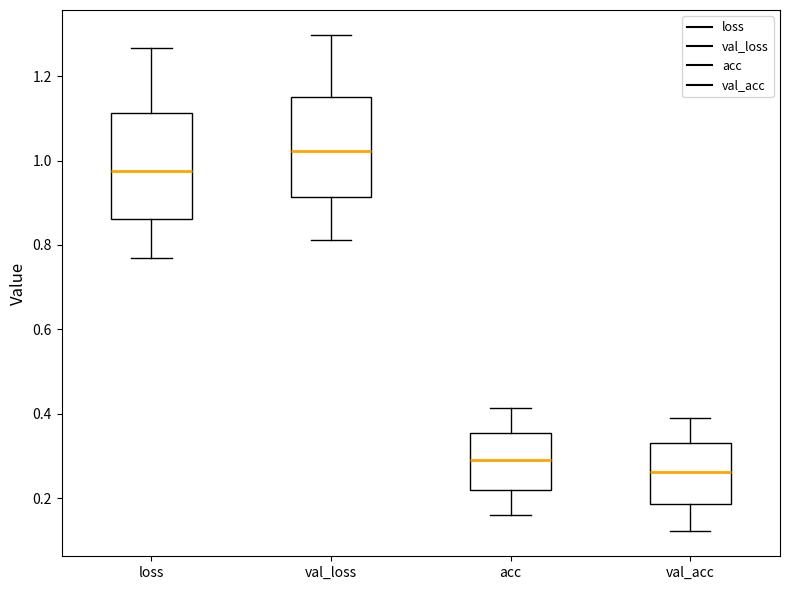

Reading left to right, read every box against the y-axis: the position of its median line, the range the box covers, and the ends of its whiskers. The values are not printed on the chart, so give them approximately, as read against the axis.

loss: median 0.98, box 0.86 to 1.12, whiskers 0.76 to 1.26
val_loss: median 1.02, box 0.92 to 1.16, whiskers 0.82 to 1.30
acc: median 0.28, box 0.22 to 0.36, whiskers 0.16 to 0.42
val_acc: median 0.26, box 0.18 to 0.32, whiskers 0.12 to 0.38